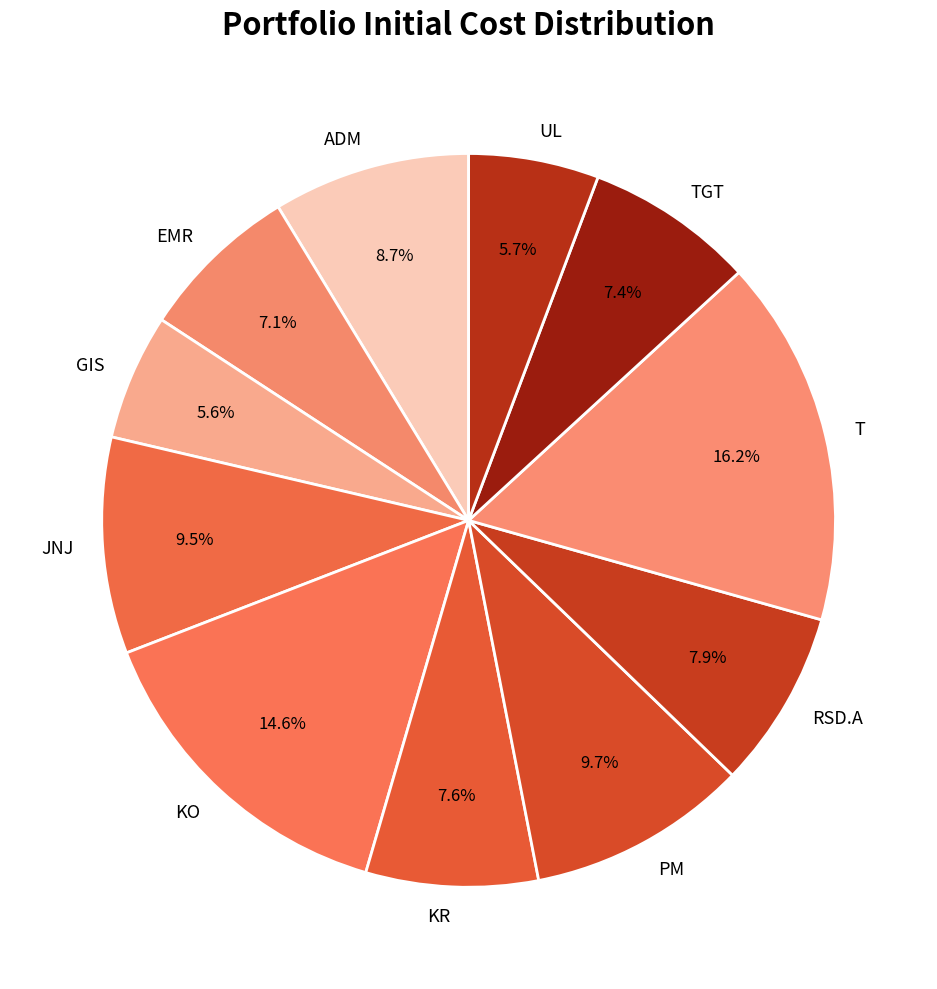

How many segments does this pie chart have?

11